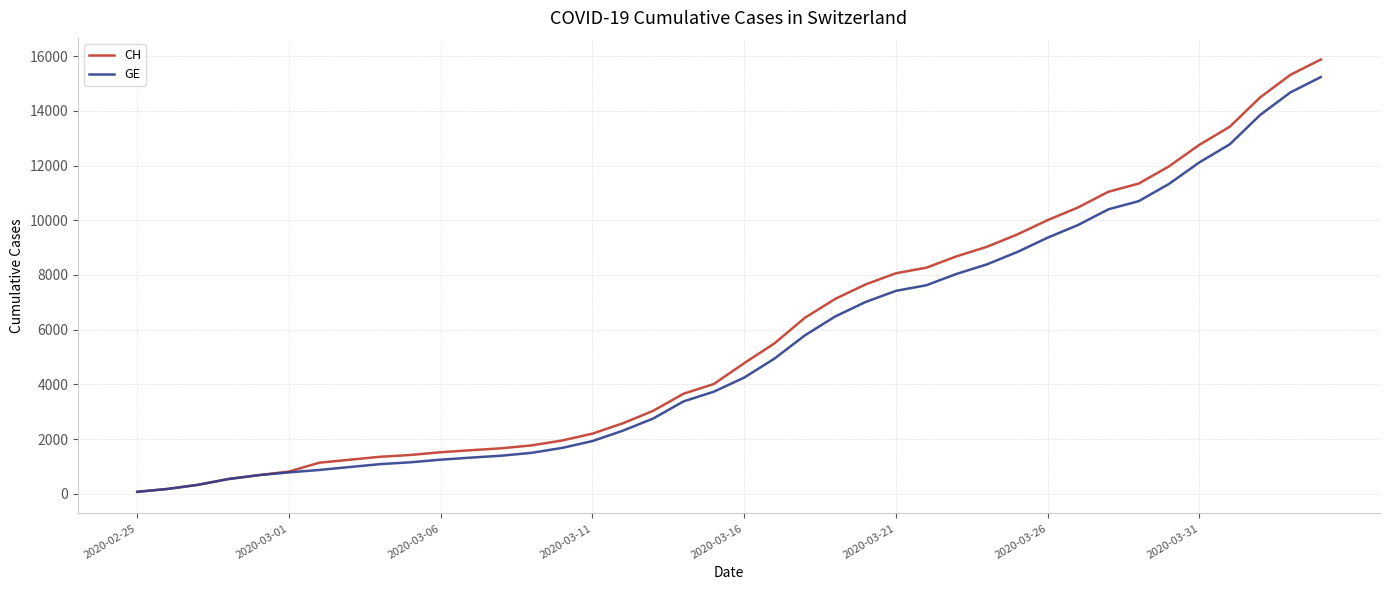

How many lines are shown in the chart?

2